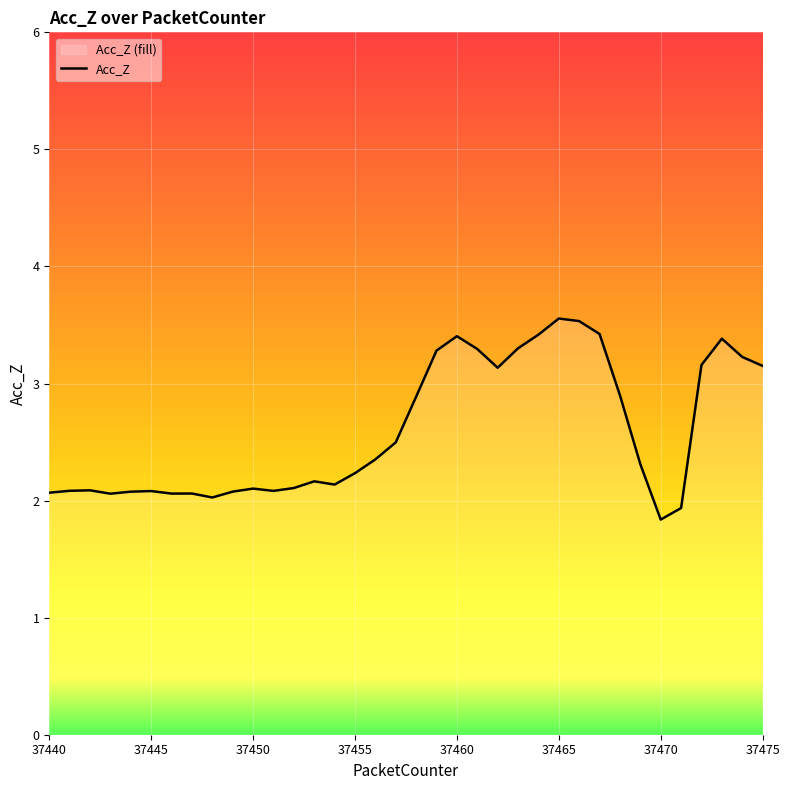

Is it true that the value at 37460 is 3.4?

True